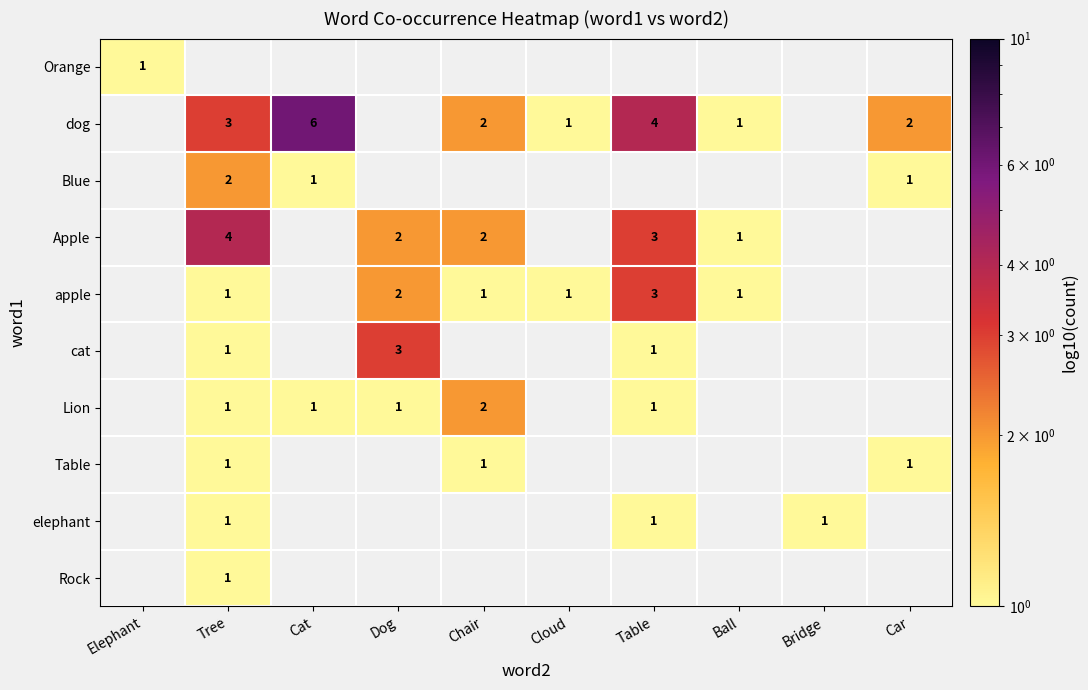

Which label corresponds to the smallest value in the chart?

Elephant